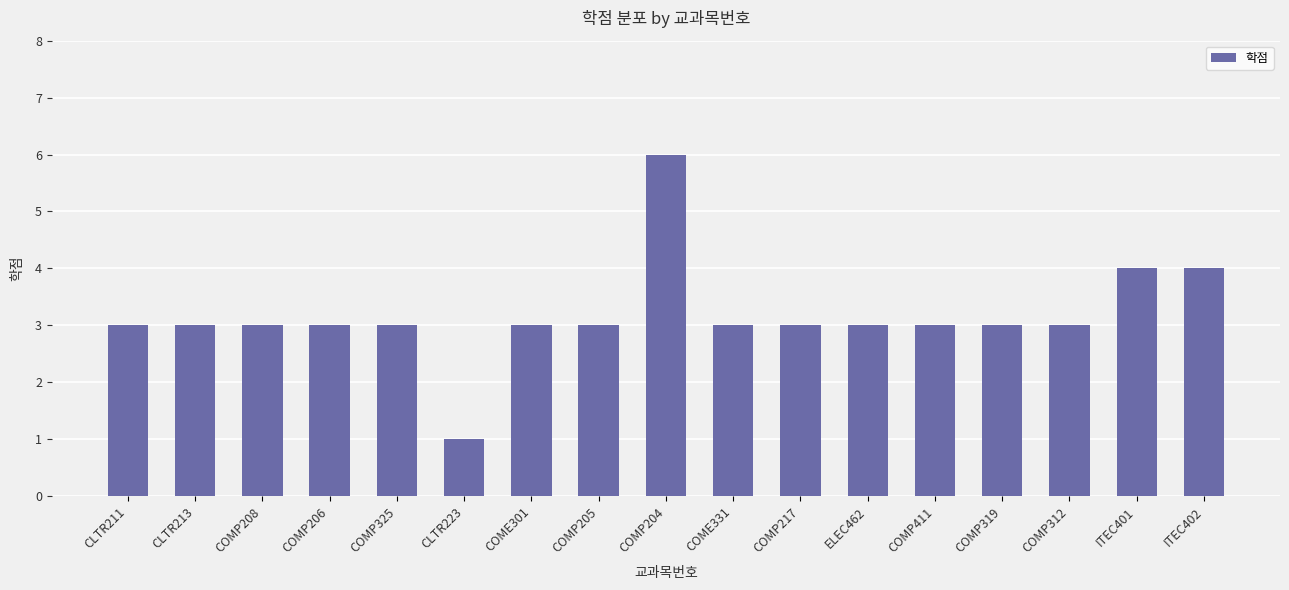

How many distinct data groups are displayed?

1